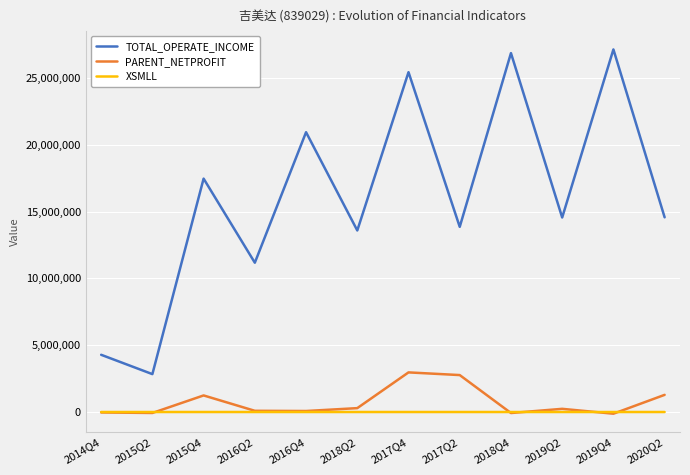

True or false: XSMLL and TOTAL_OPERATE_INCOME intersect in this chart.

False